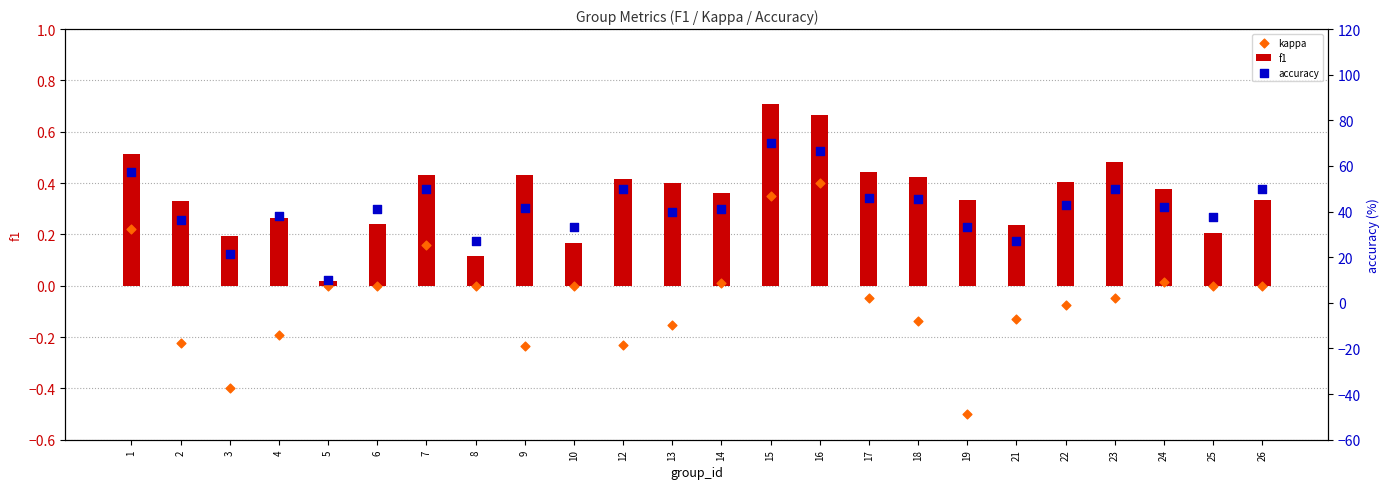

At which category is the sum across all series the highest?

15